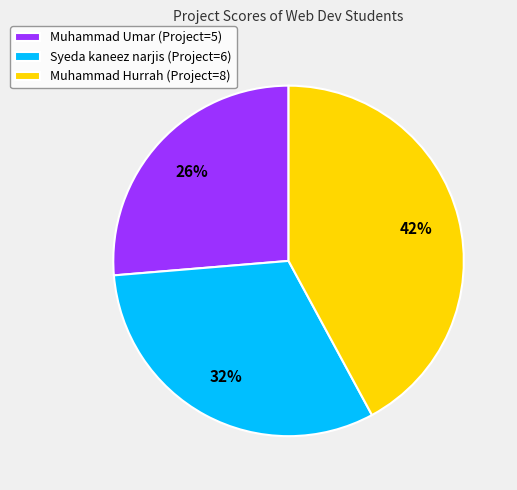

Does any single category account for the majority?

No